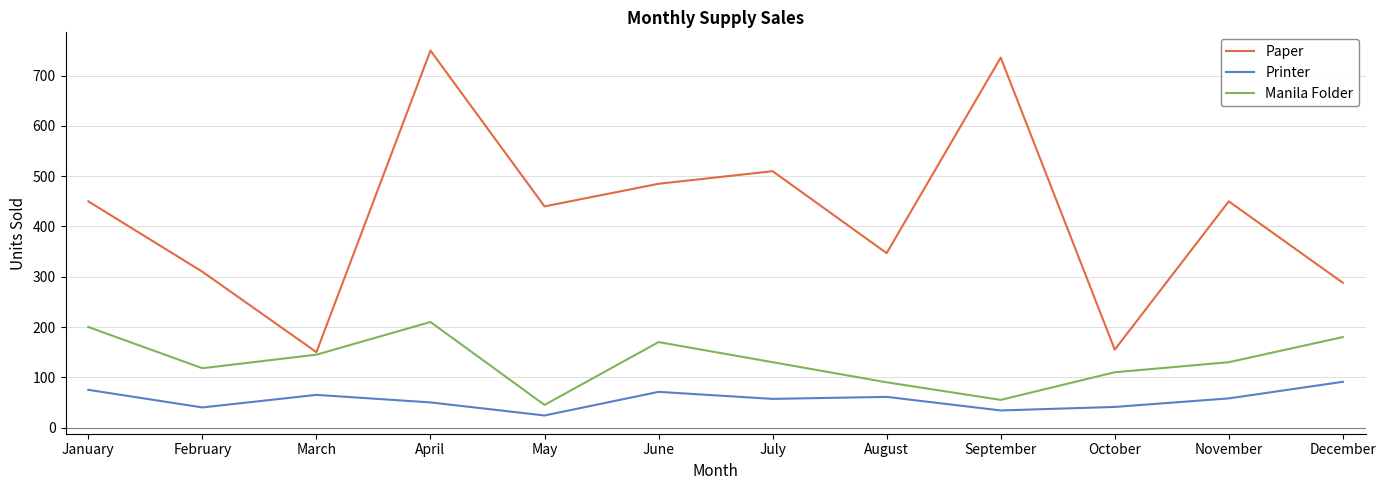

True or false: Printer and Manila Folder intersect in this chart.

False